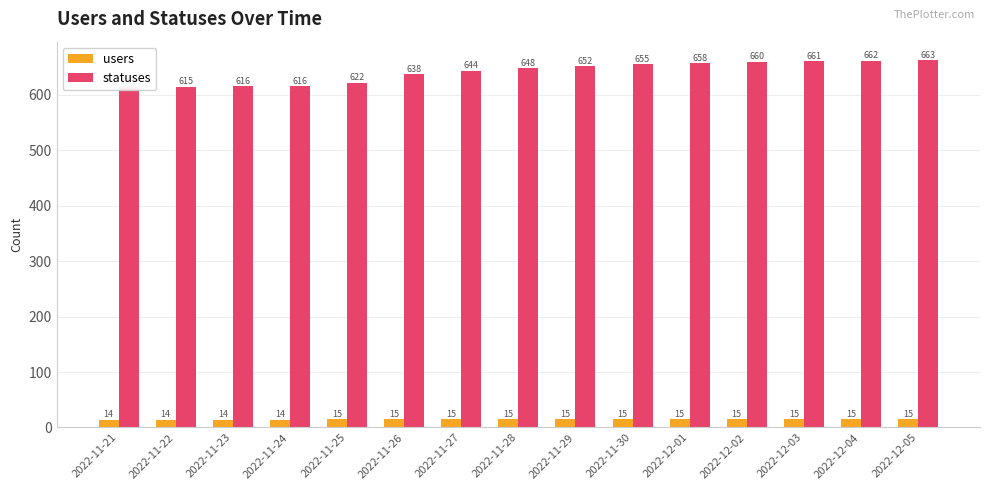

What is the difference between the statuses values at 2022-12-03 and 2022-11-27?

17